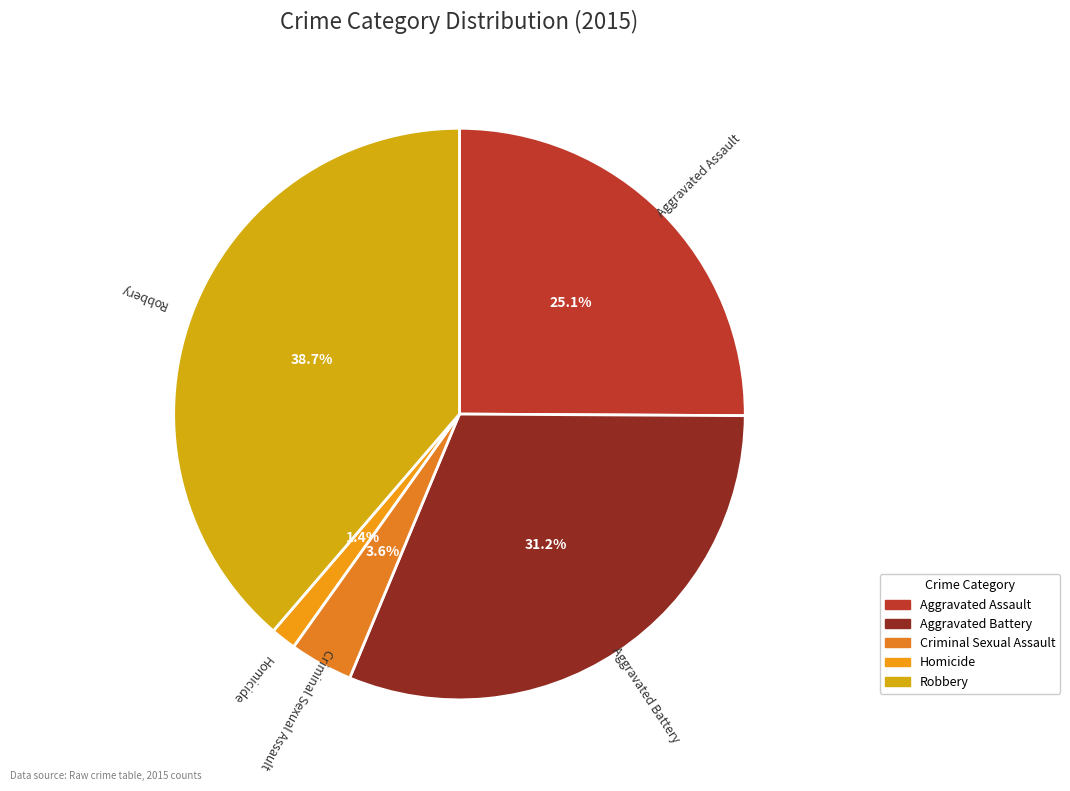

To the nearest percent, what is the difference between the Criminal Sexual Assault and Aggravated Battery slice percentages?

28%